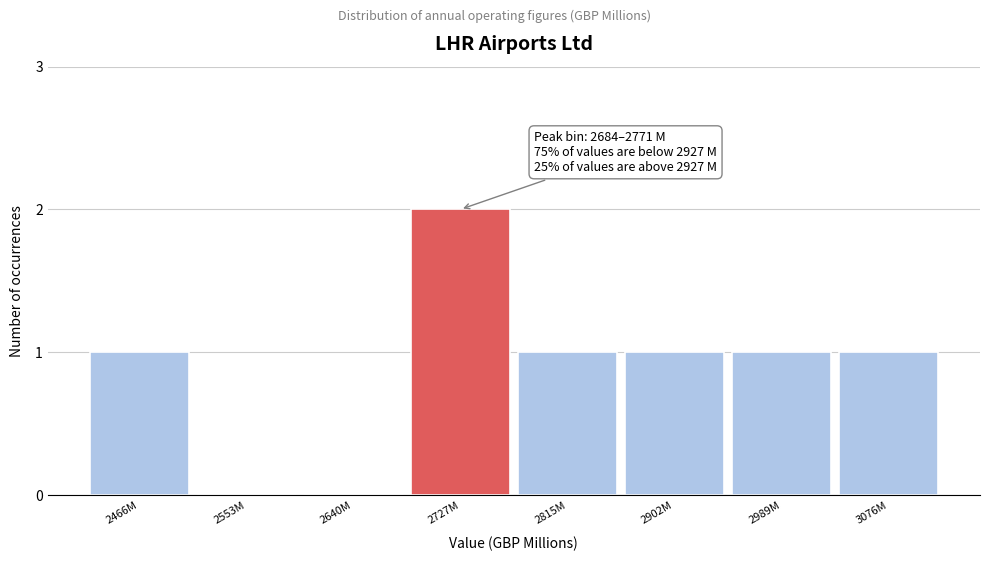

Reading left to right, list all the values displayed in this chart.

2466M=1	2553M=0	2640M=0	2727M=2	2815M=1	2902M=1	2989M=1	3076M=1